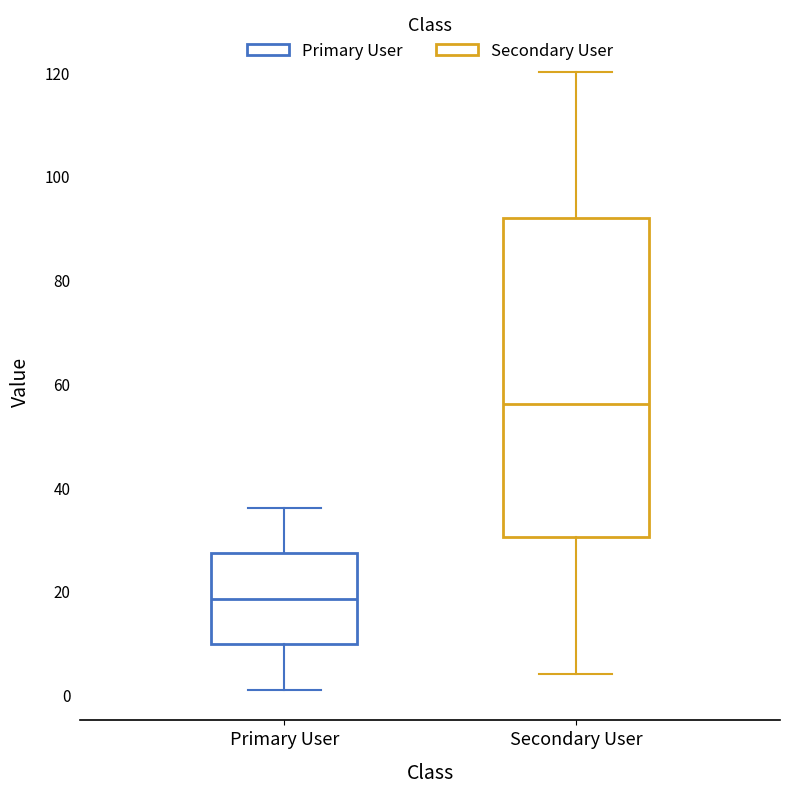

Comparing the boxes themselves (not the whiskers), which one is the tallest?

Secondary User